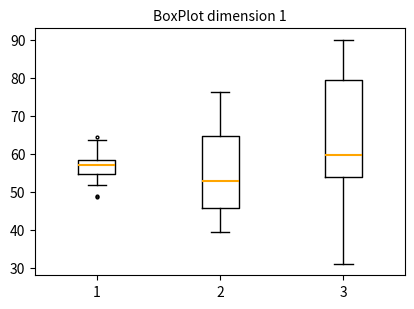

Where does the lower whisker of the box at x = 1 end on the y-axis? The values are not printed on the chart, so give them approximately, as read against the axis.

52